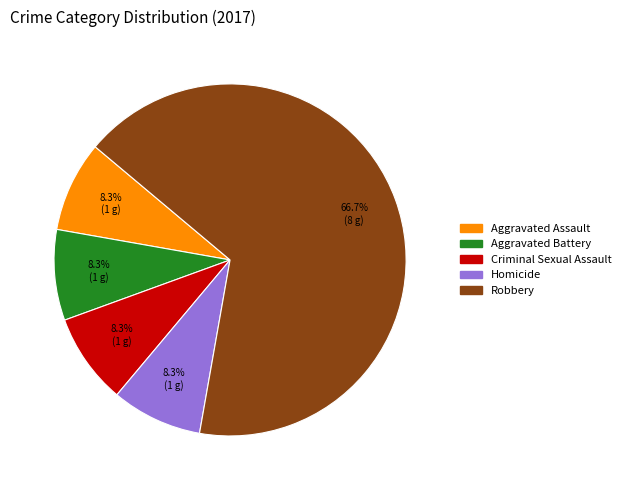

Is there any slice that represents more than half of the pie?

Yes